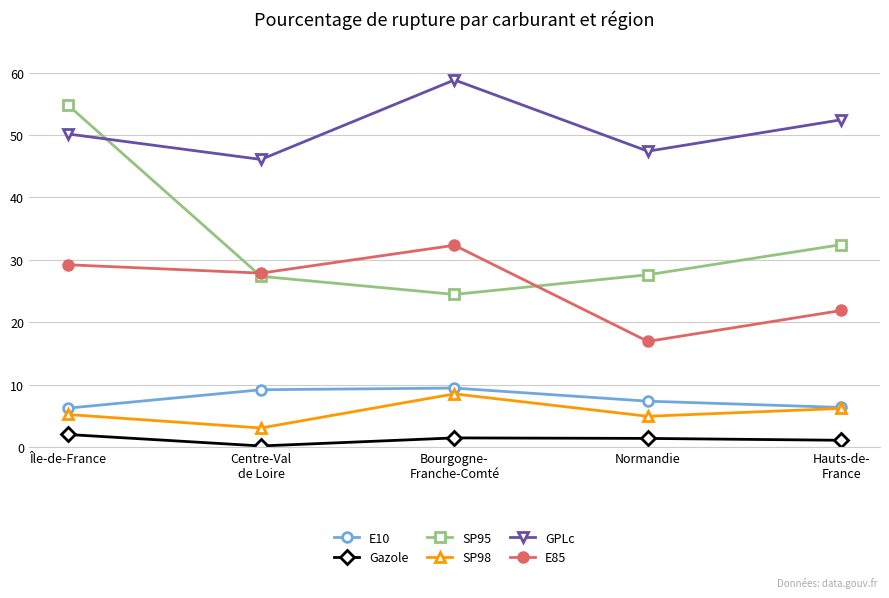

What value does the E10 series have at Normandie?

7.4